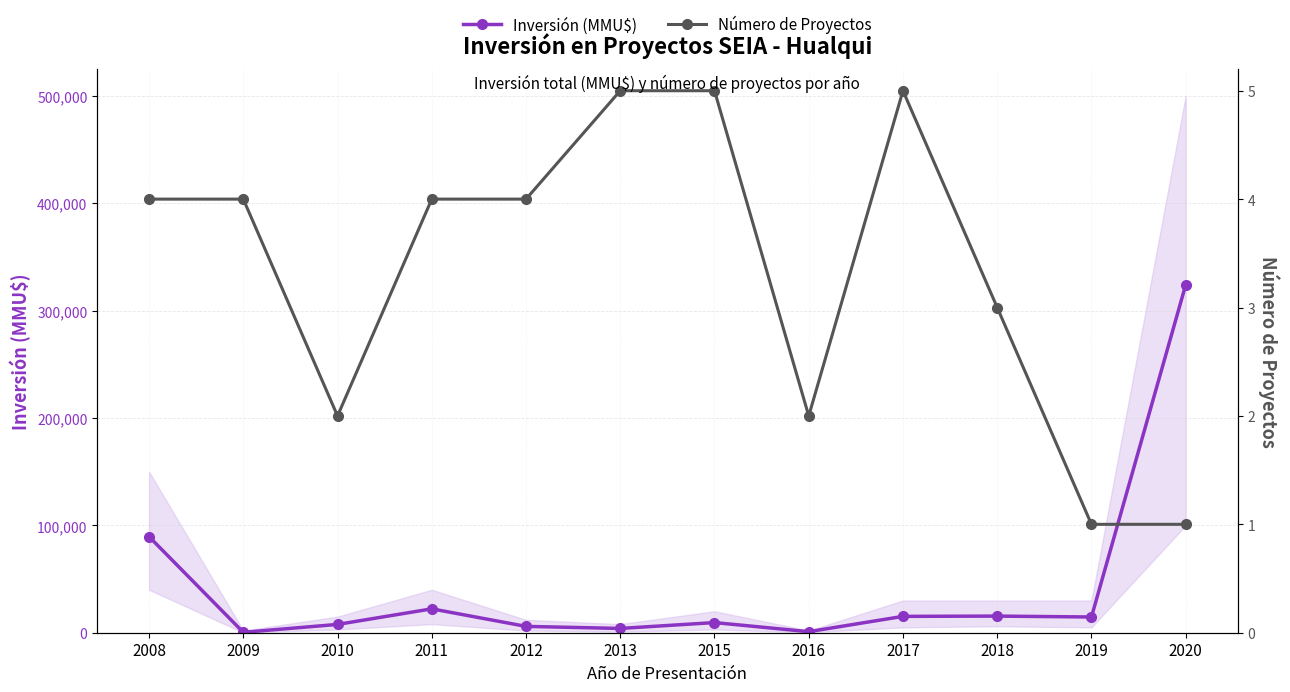

Reading left to right, extract all data points from this chart.

Inversión (MMU$): 2008=89500	2009=377	2010=7733	2011=22243	2012=5900	2013=3992	2015=9450	2016=976	2017=15231	2018=15486	2019=14646	2020=324020
Número de Proyectos: 2008=4	2009=4	2010=2	2011=4	2012=4	2013=5	2015=5	2016=2	2017=5	2018=3	2019=1	2020=1